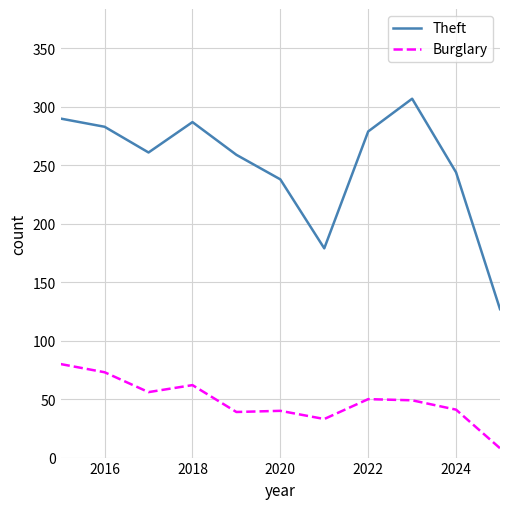

What is the minimum value shown in the chart?

8